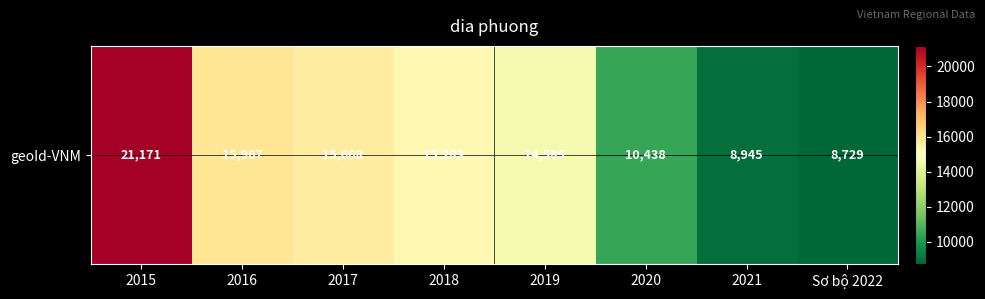

List the labels in order of value, smallest first.

Sơ bộ 2022, 2021, 2020, 2019, 2018, 2017, 2016, 2015